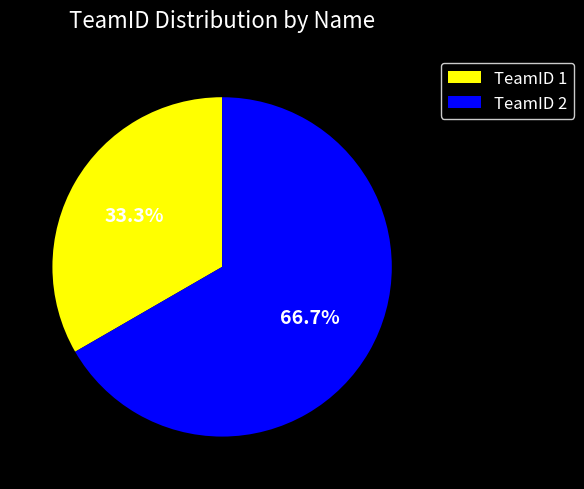

Rank the categories by value from highest to lowest.

TeamID 2, TeamID 1